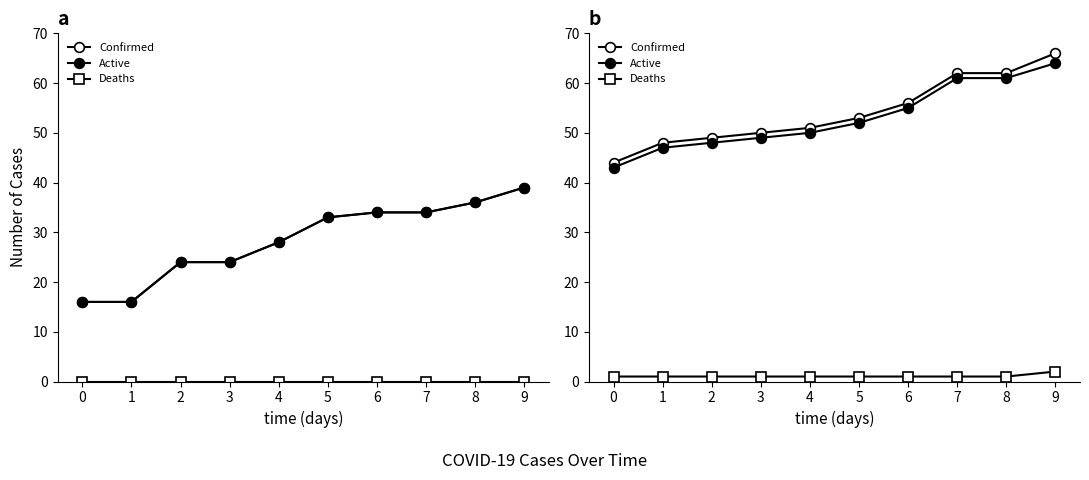

True or false: Confirmed and Deaths intersect in this chart.

False